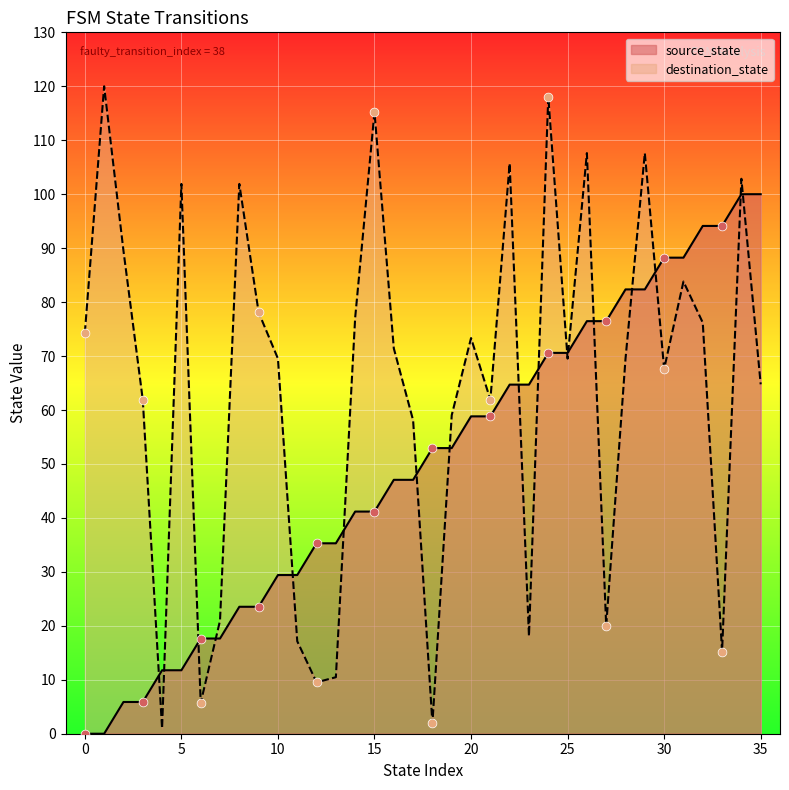

Is the value of source_state at 0 greater than the value of destination_state at 2?

No